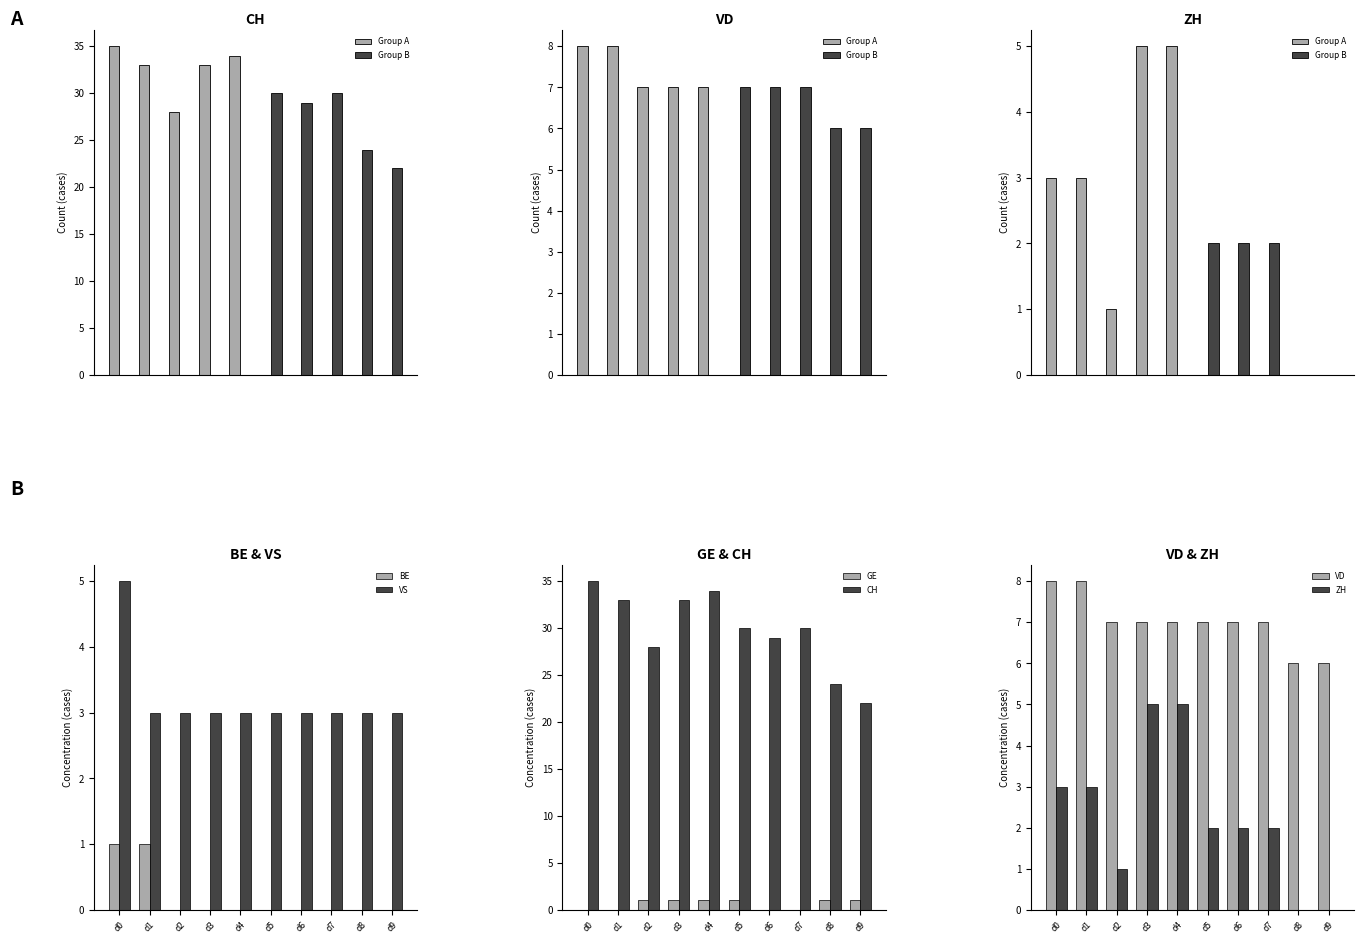

The value of BE at d7 is -1. True or false?

False